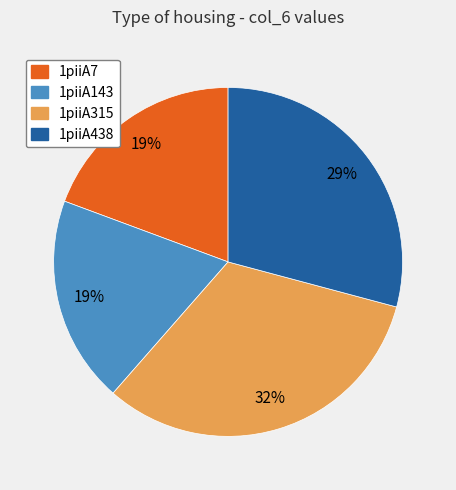

What is the largest slice in the pie chart?

1piiA315